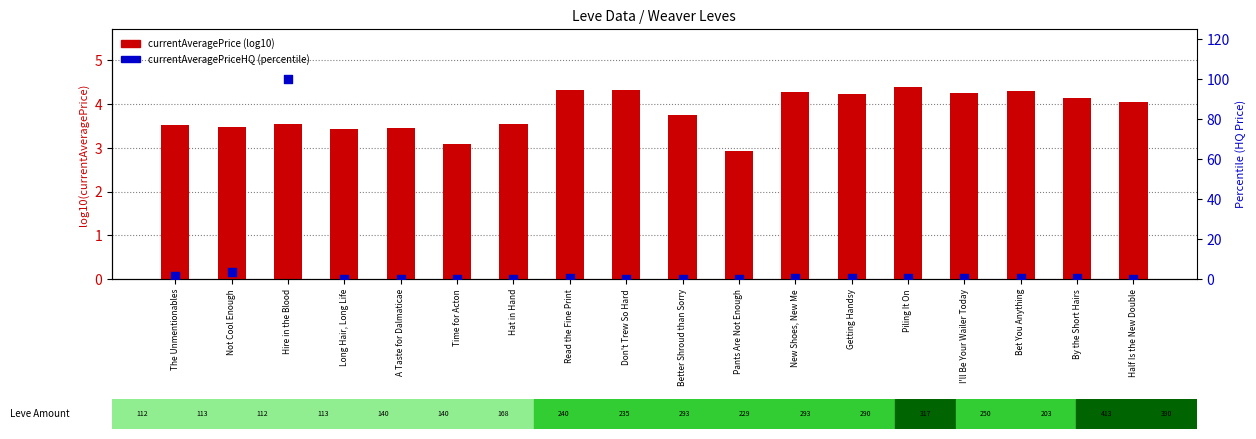

At how many categories does at least one series exceed 67?

1